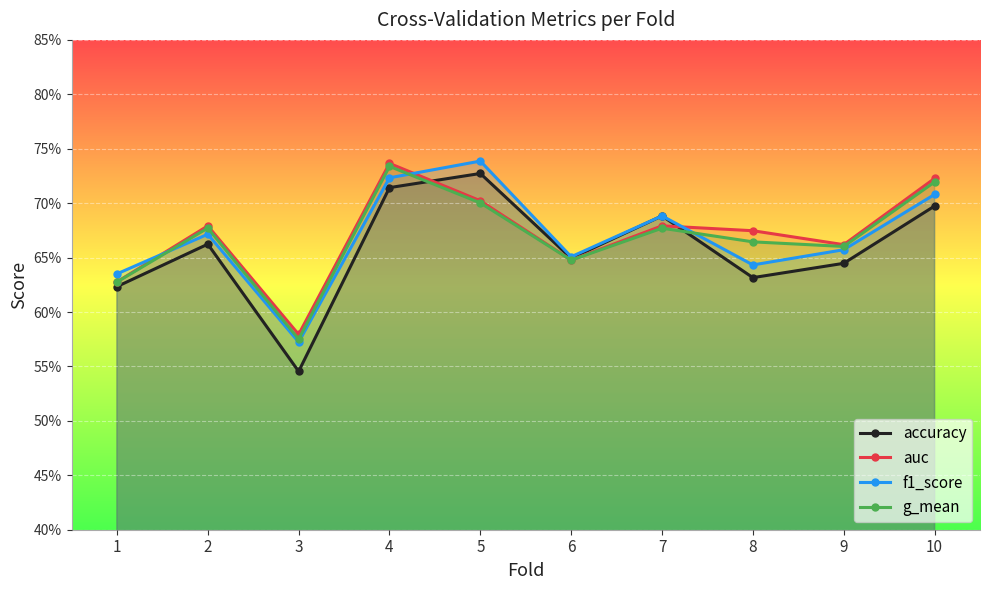

What is the difference between the maximum and minimum values in the f1_score series?

0.2